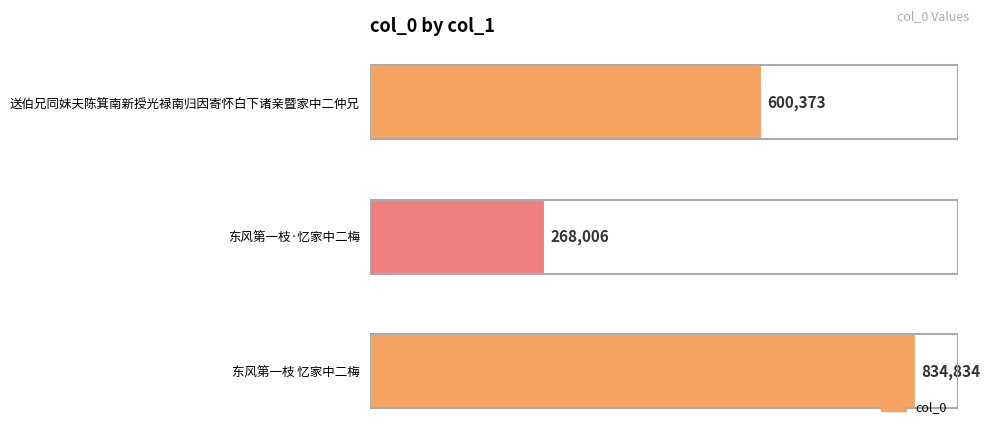

Which category has the lowest value across all series?

东风第一枝·忆家中二梅